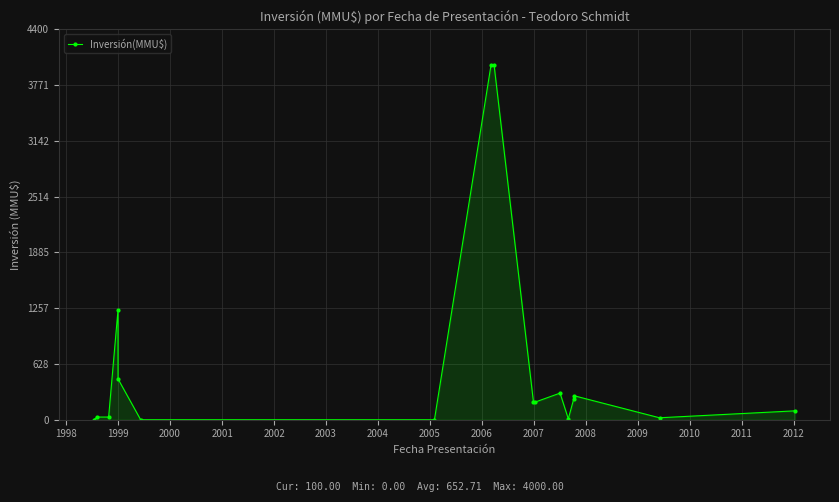

Reading right to left, extract all data points from this chart.

100	22	270	234	10	300	200	200	4000	4000	0	0	460	1240	30	30	0